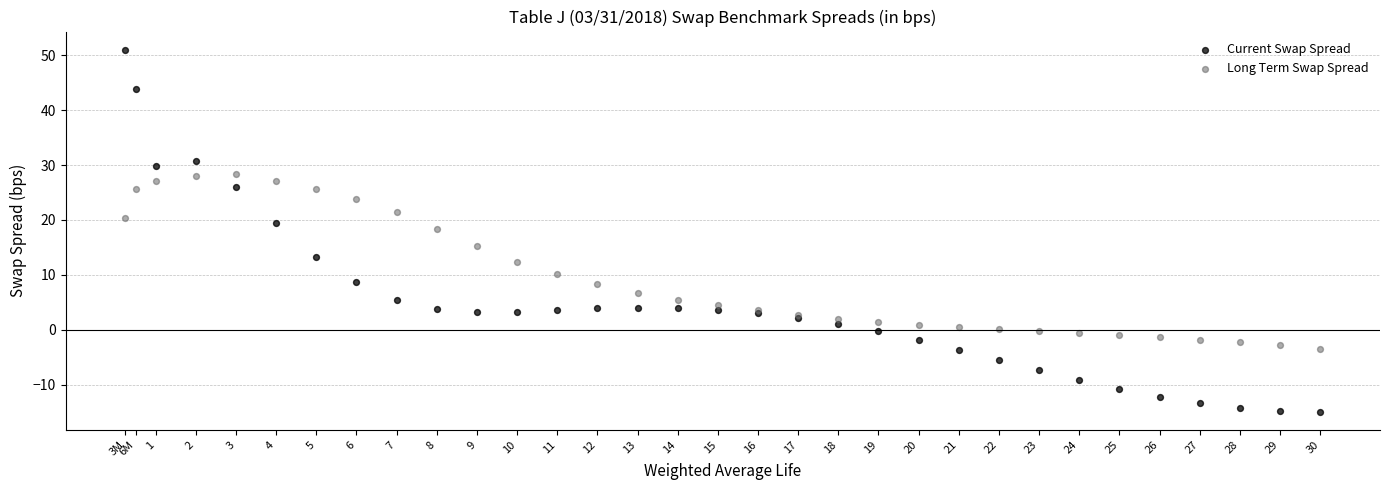

Which series reaches the minimum Y coordinate?

Current Swap Spread